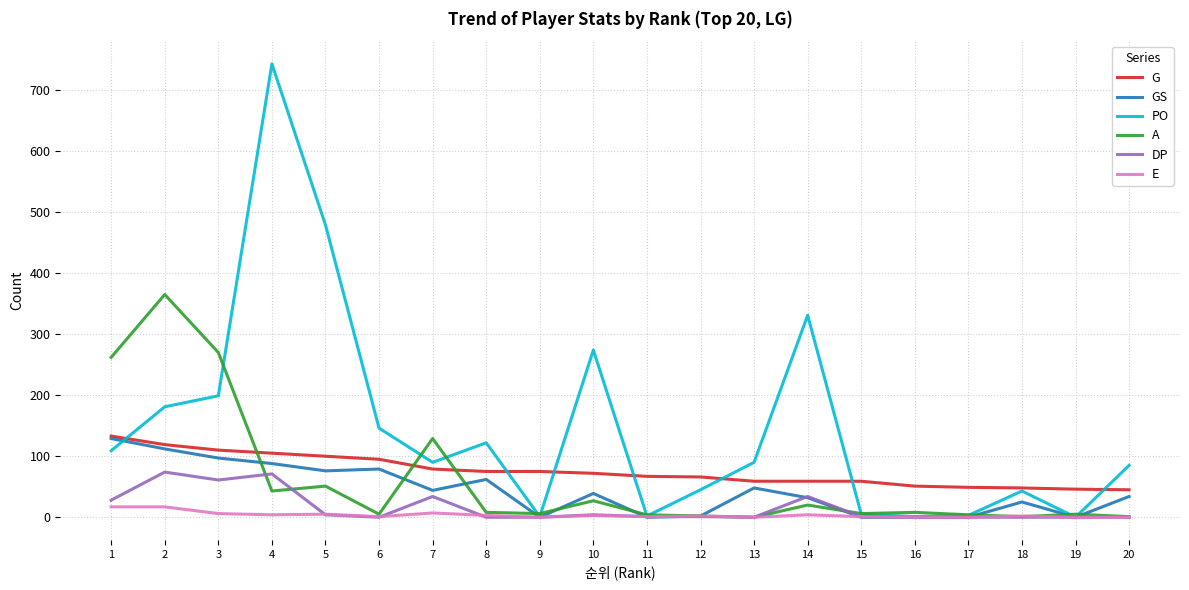

True or false: E and G cross at least once.

False